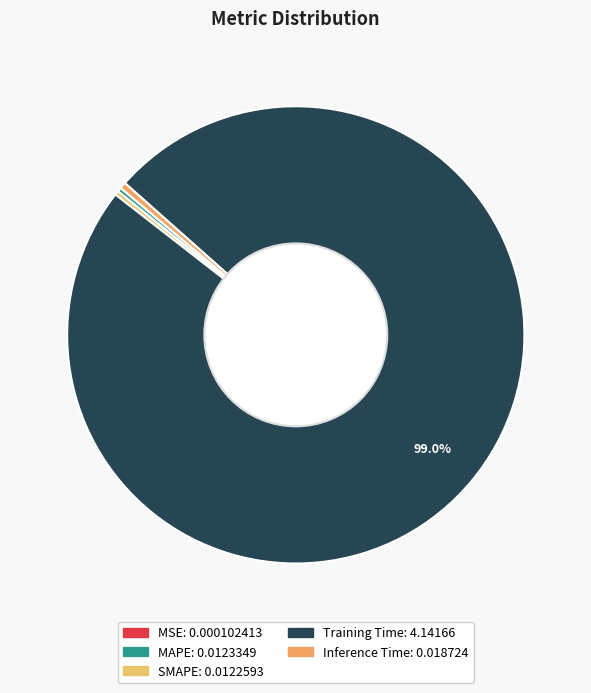

How many slices are in this pie chart?

5